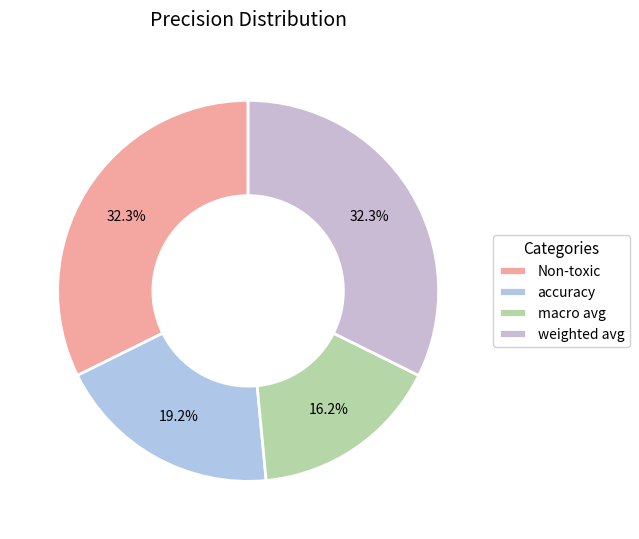

To the nearest percent, what is the combined percentage of accuracy and macro avg?

35%